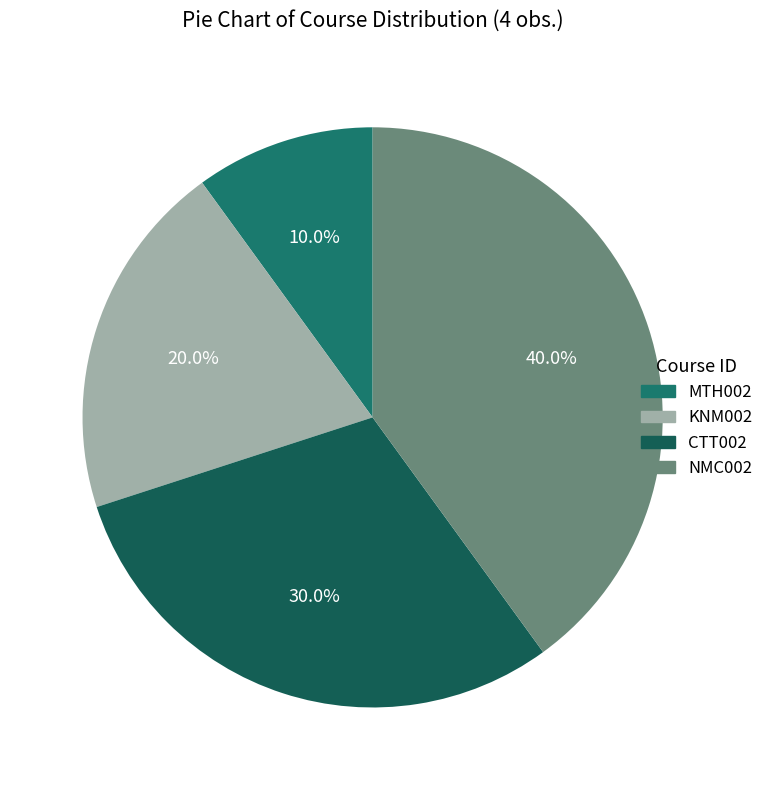

Does any single category account for the majority?

No